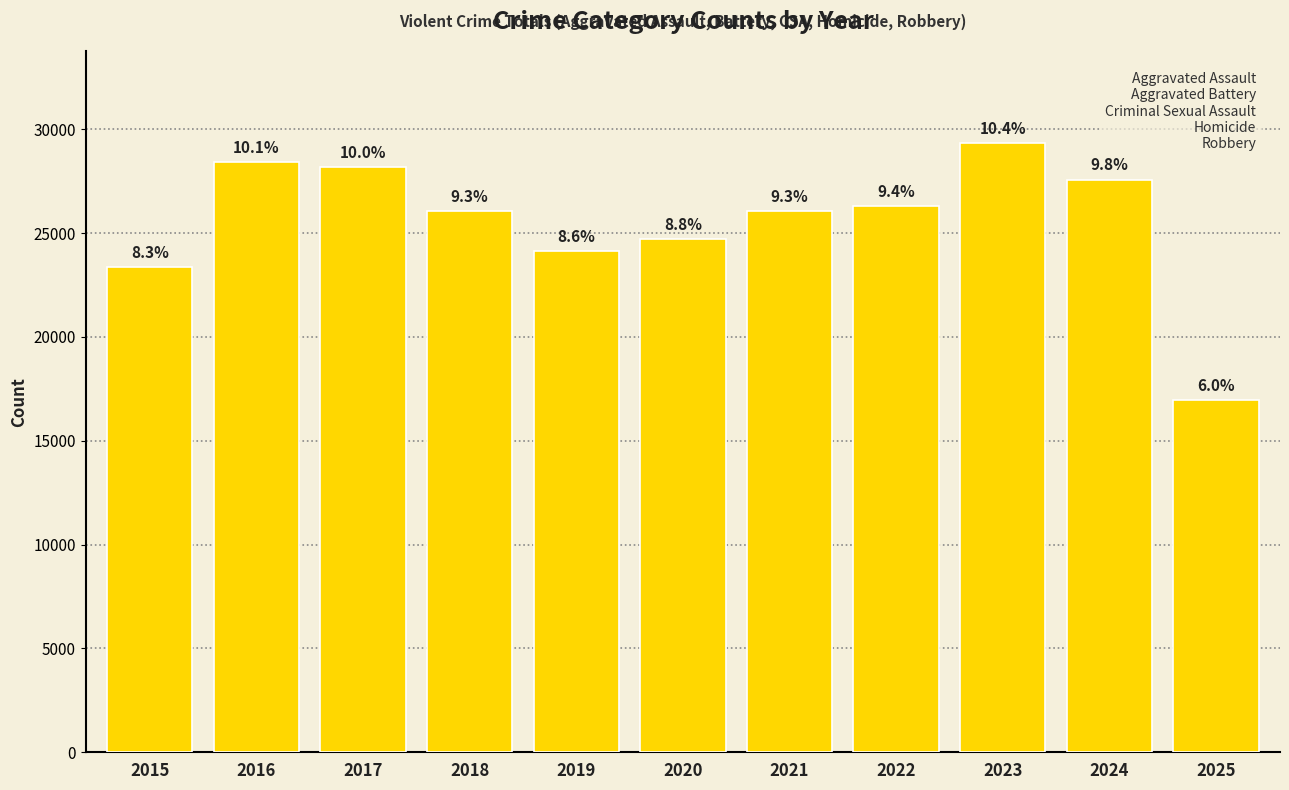

True or false: the data shows 26080 at 2021.

True